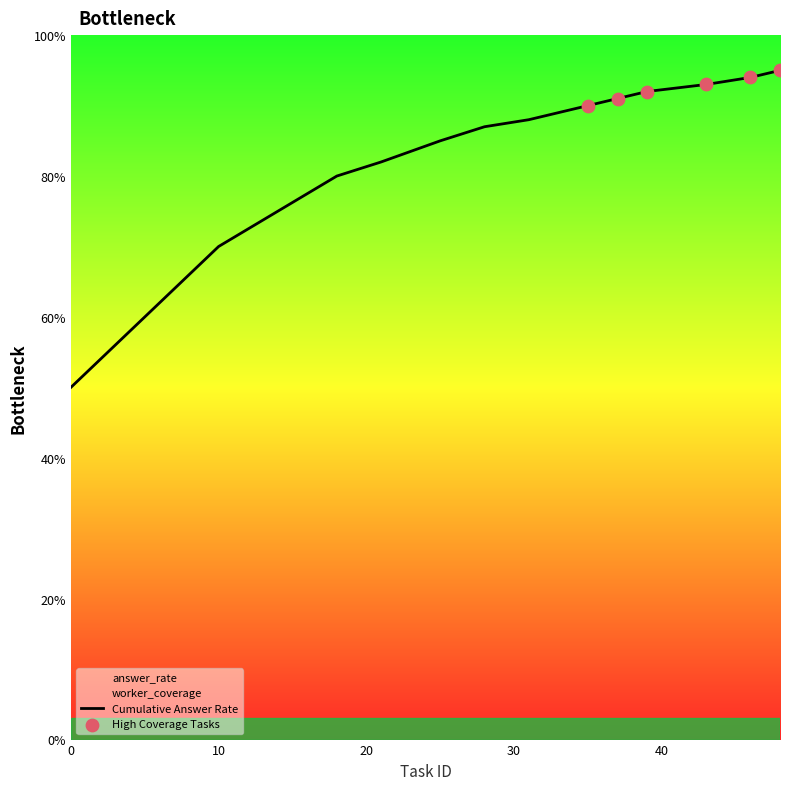

What is the change in value from 5 to 18?

+0.2